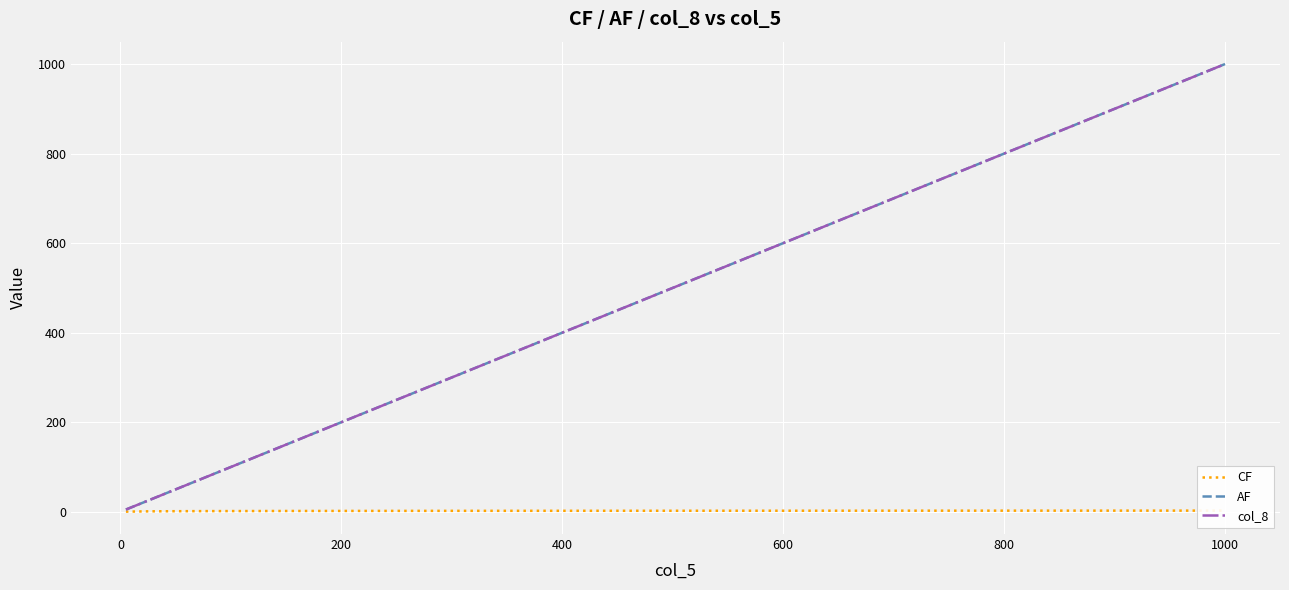

What is the highest value of the col_8 series?

1000.0